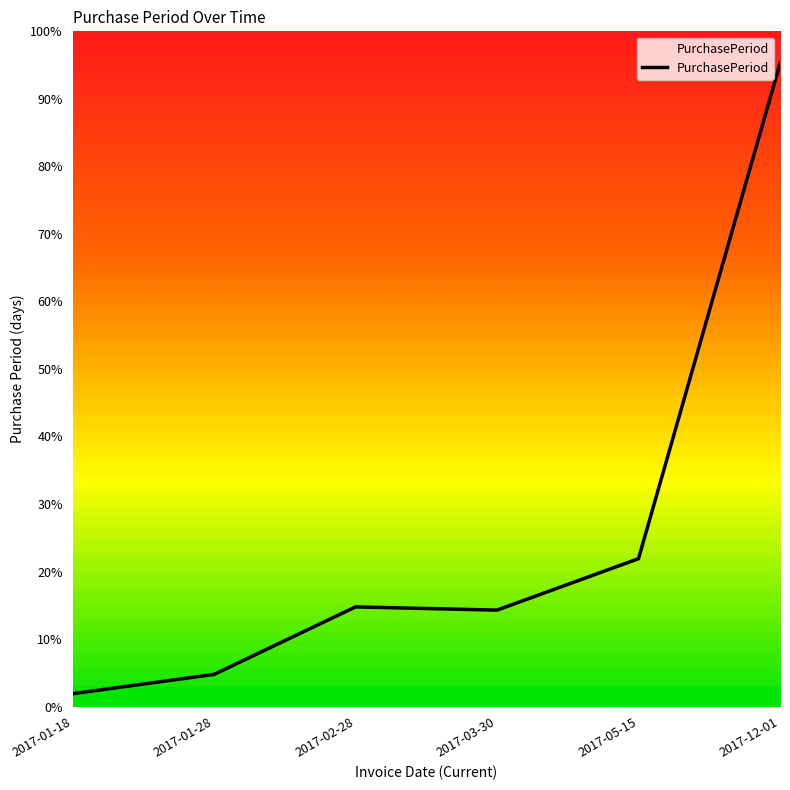

At which category does the chart reach its peak across all series?

2017-12-01